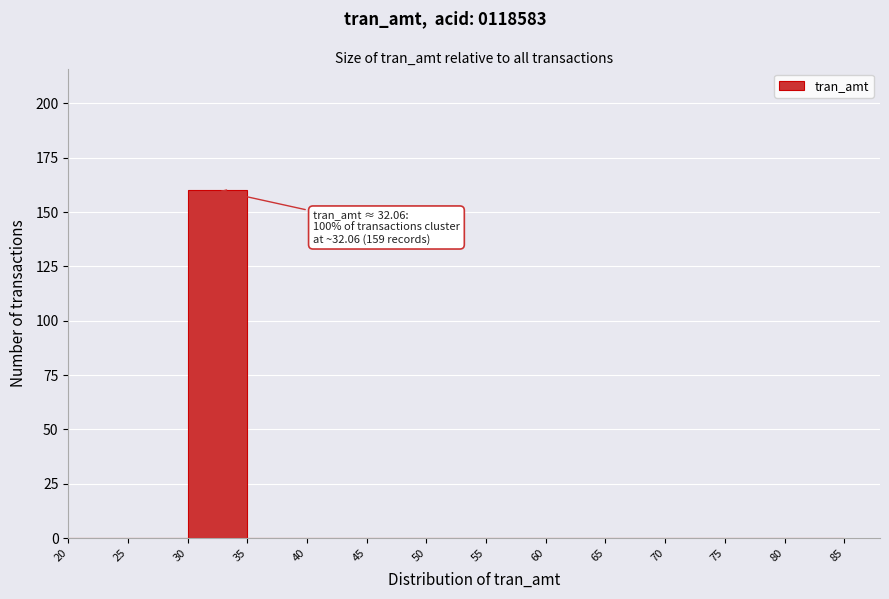

Over which range of the x-axis is the bar tallest?

30 to 35